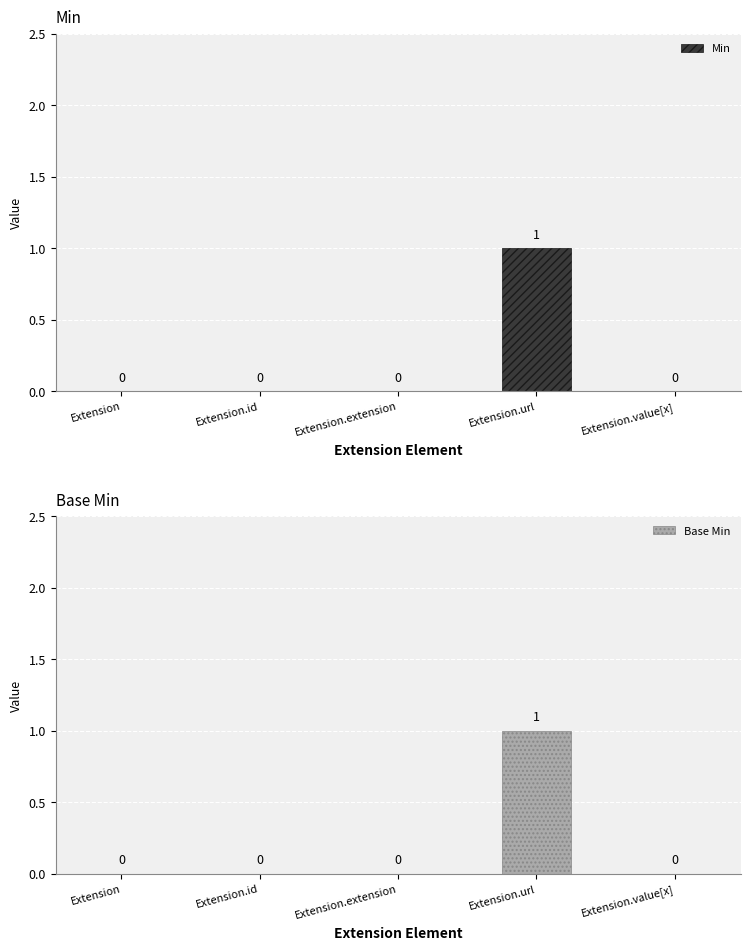

At how many categories does at least one series exceed 0?

1